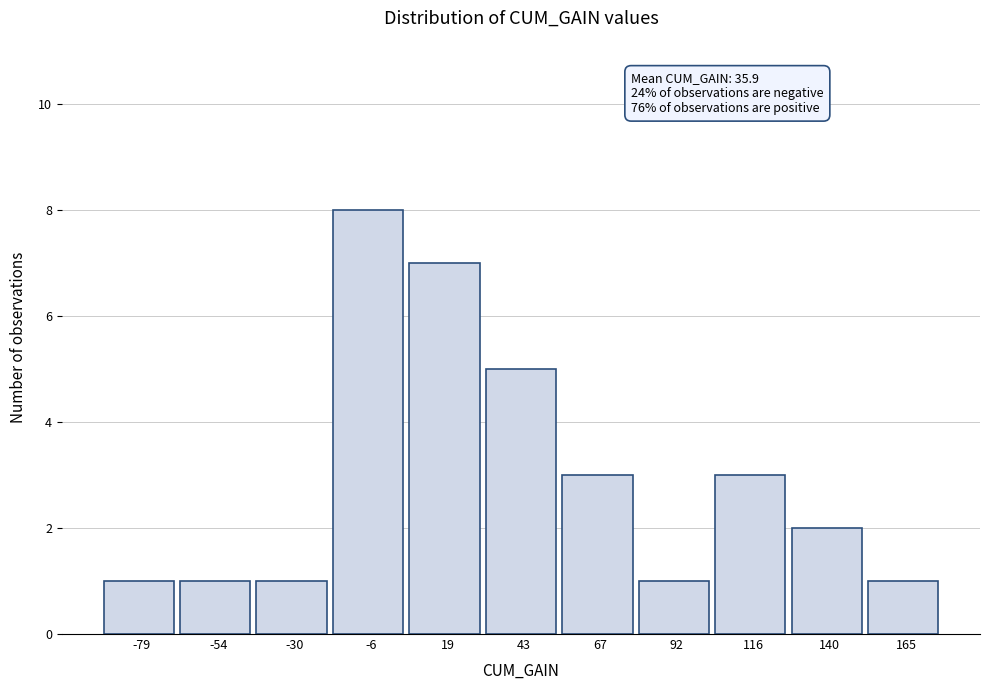

Which range on the x-axis has the tallest bar?

-20 to 5